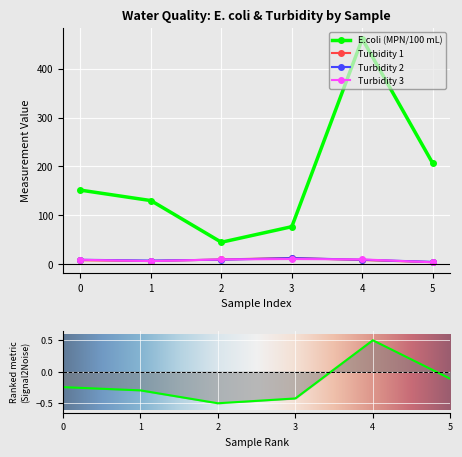

Is the value of Turbidity 1 at 5 greater than the value of E.coli (MPN/100 mL) at 2?

No